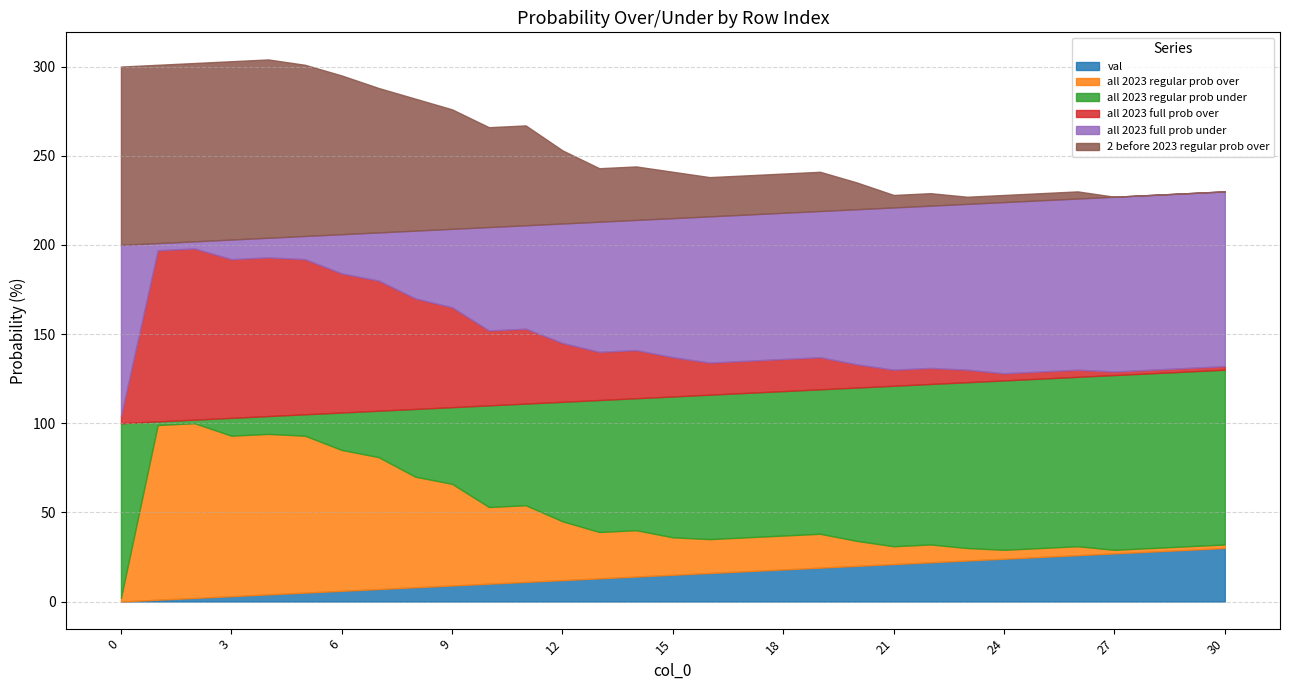

Does the chart have visible grid lines?

Yes